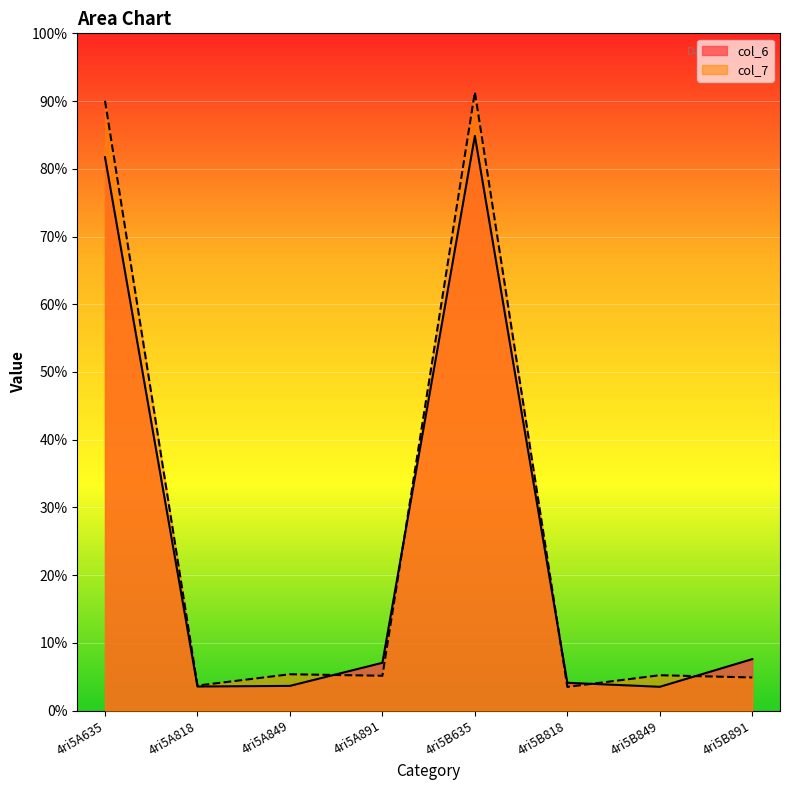

What is the total value across all series at 4ri5B818?

7.6